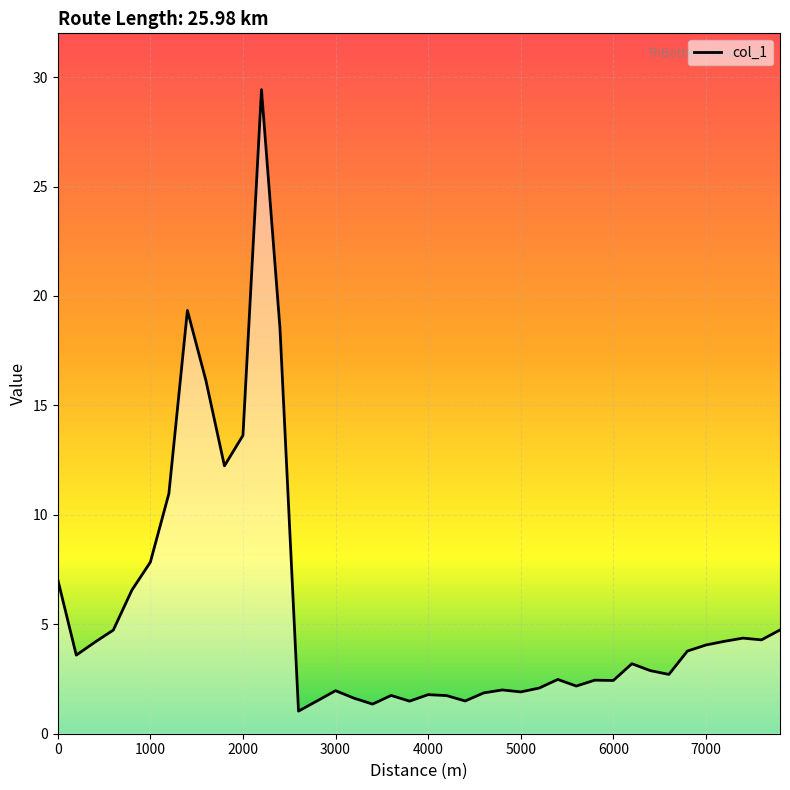

What is the smallest value displayed?

1.0